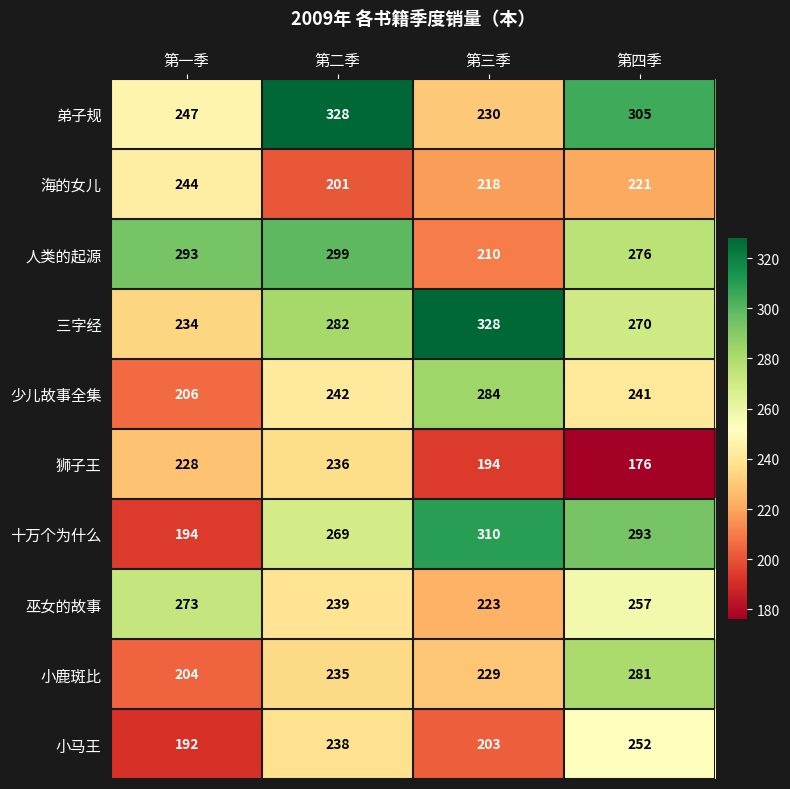

List the labels in order of 人类的起源 value, smallest first.

第三季, 第四季, 第一季, 第二季